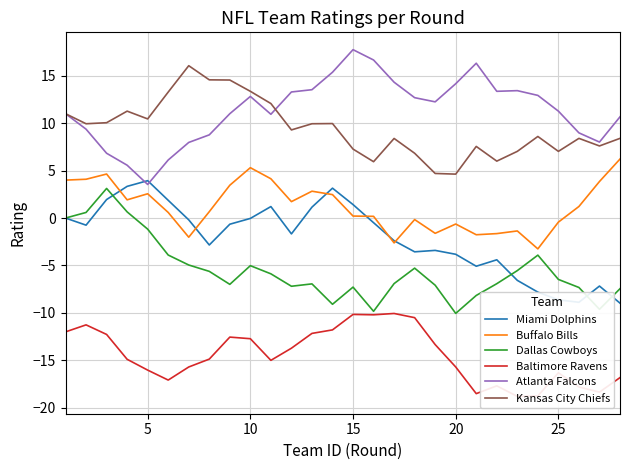

What is the maximum value for Kansas City Chiefs?

16.1